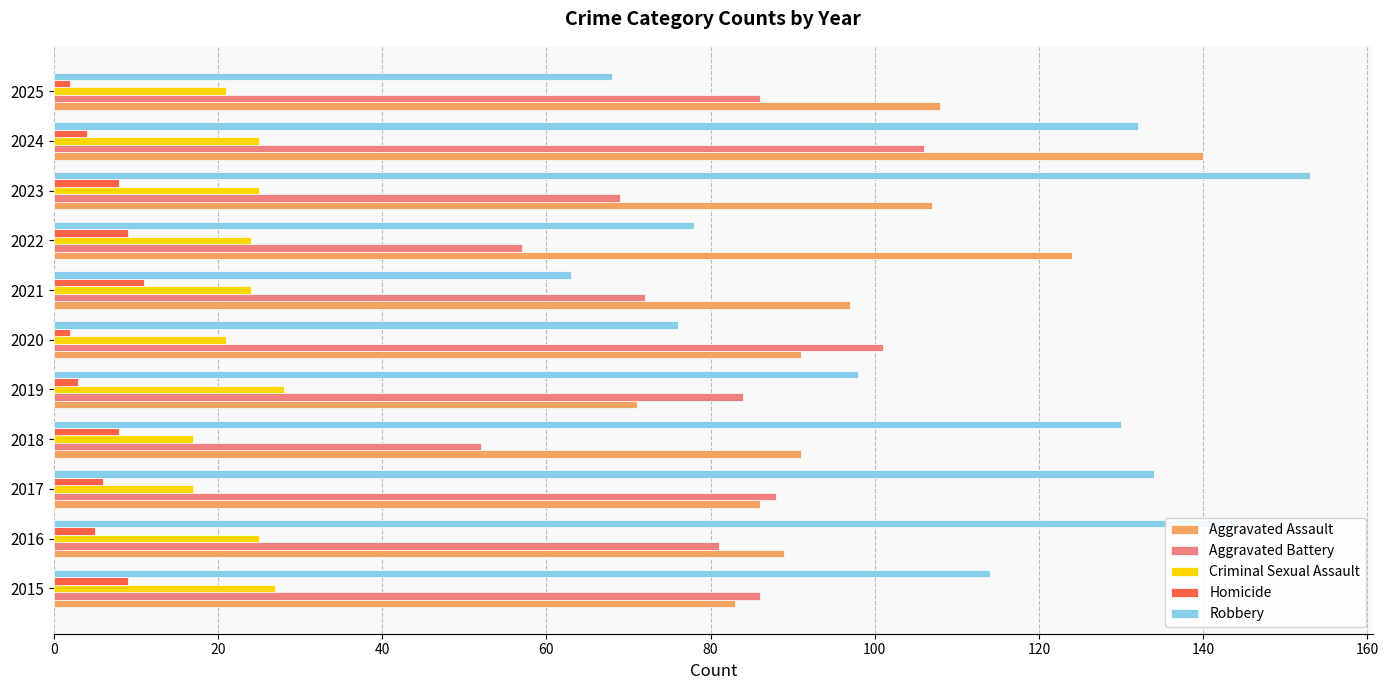

Is the value of Aggravated Battery at 2016 greater than the value of Robbery at 2024?

No